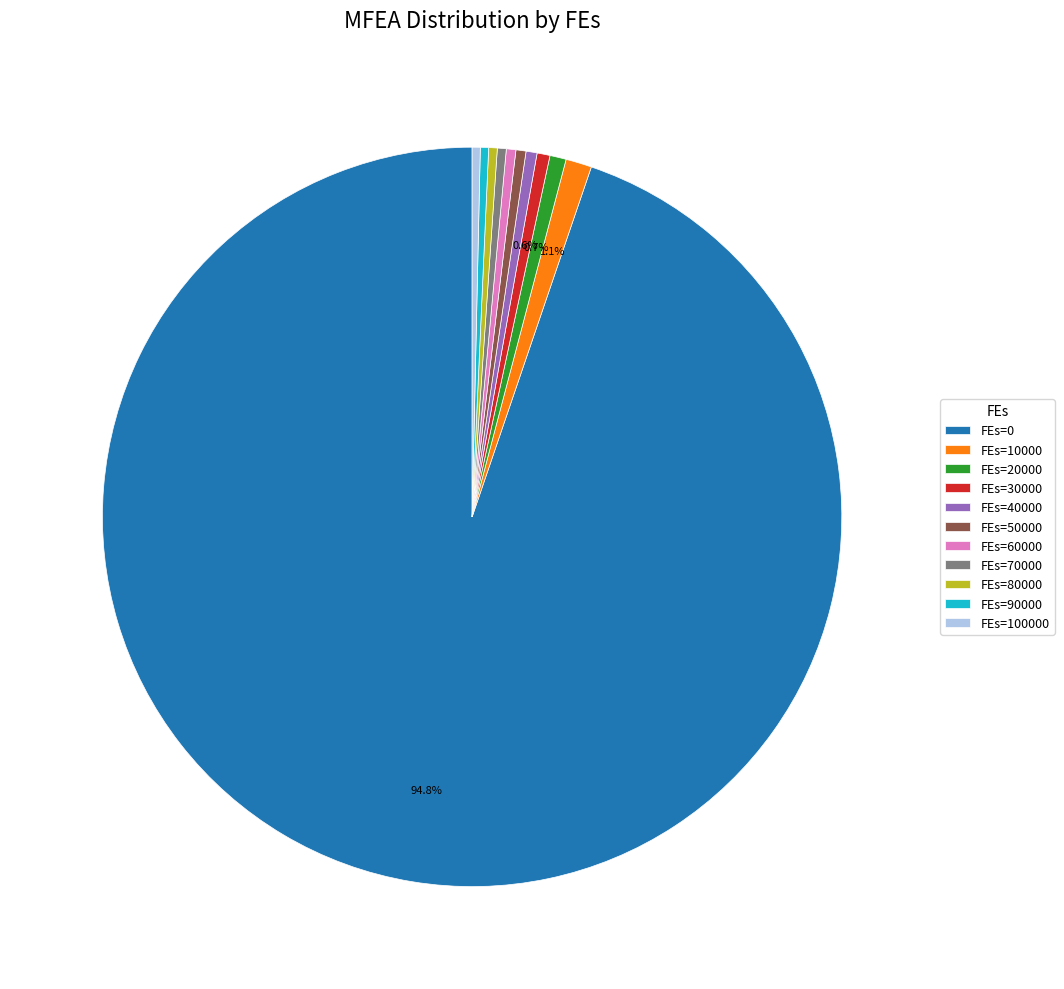

Which slice is the largest?

FEs=0